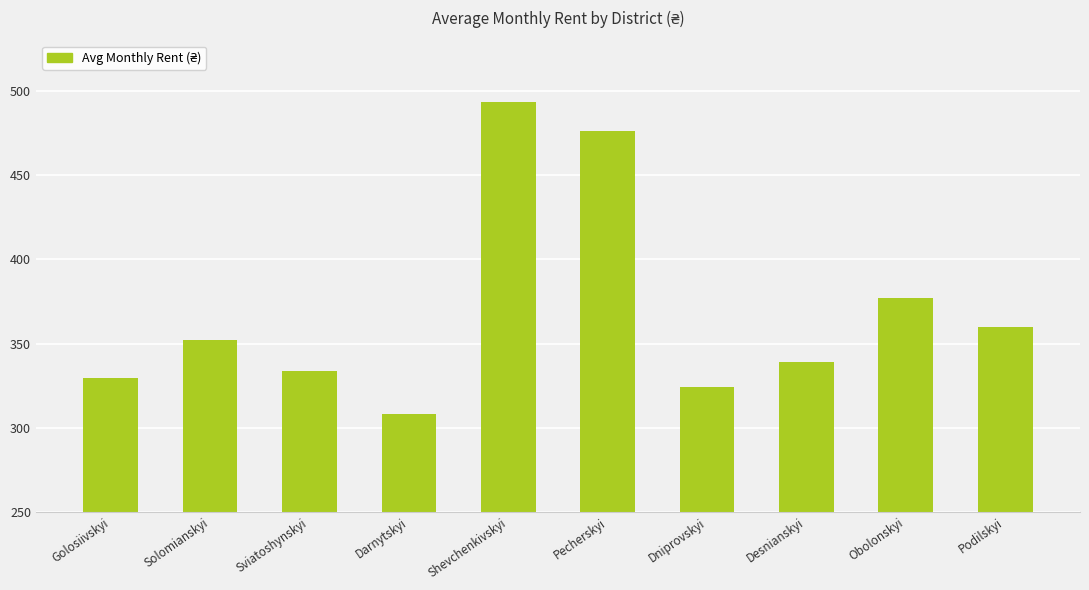

What is the label of the 8th bar from the right?

Sviatoshynskyi